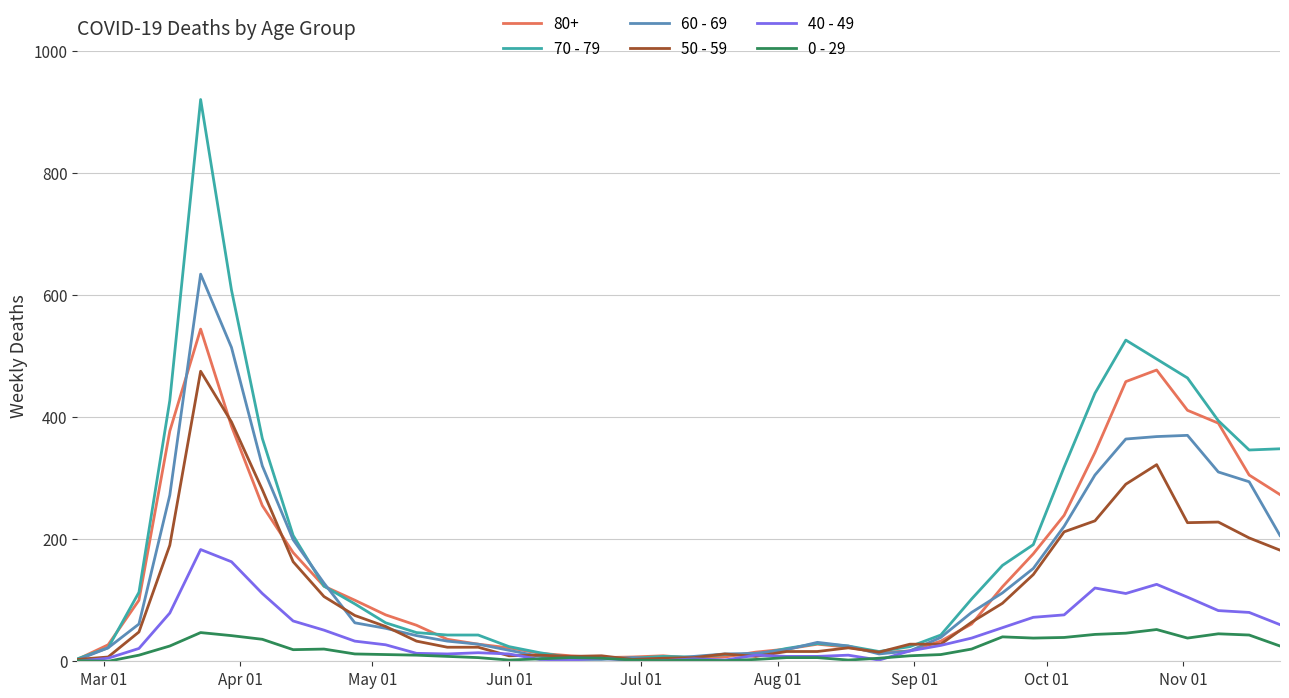

How many lines are shown in the chart?

6